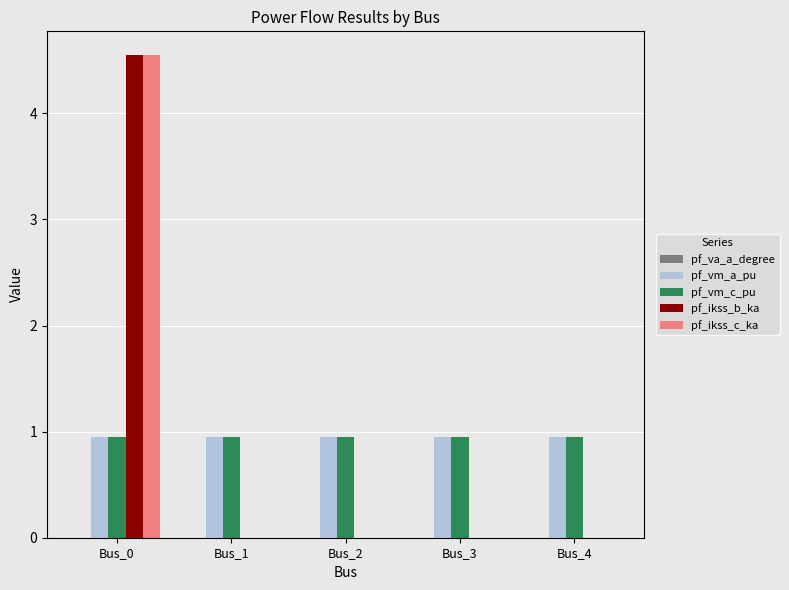

What is the average value of the pf_vm_a_pu series?

1.0